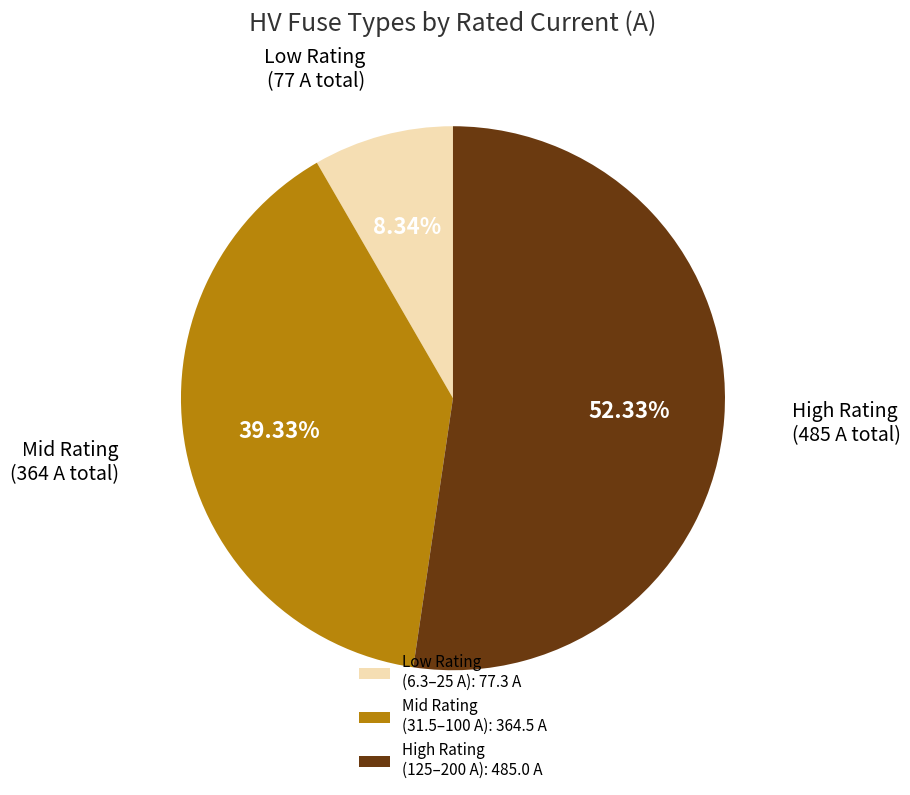

Does any single category account for the majority?

Yes